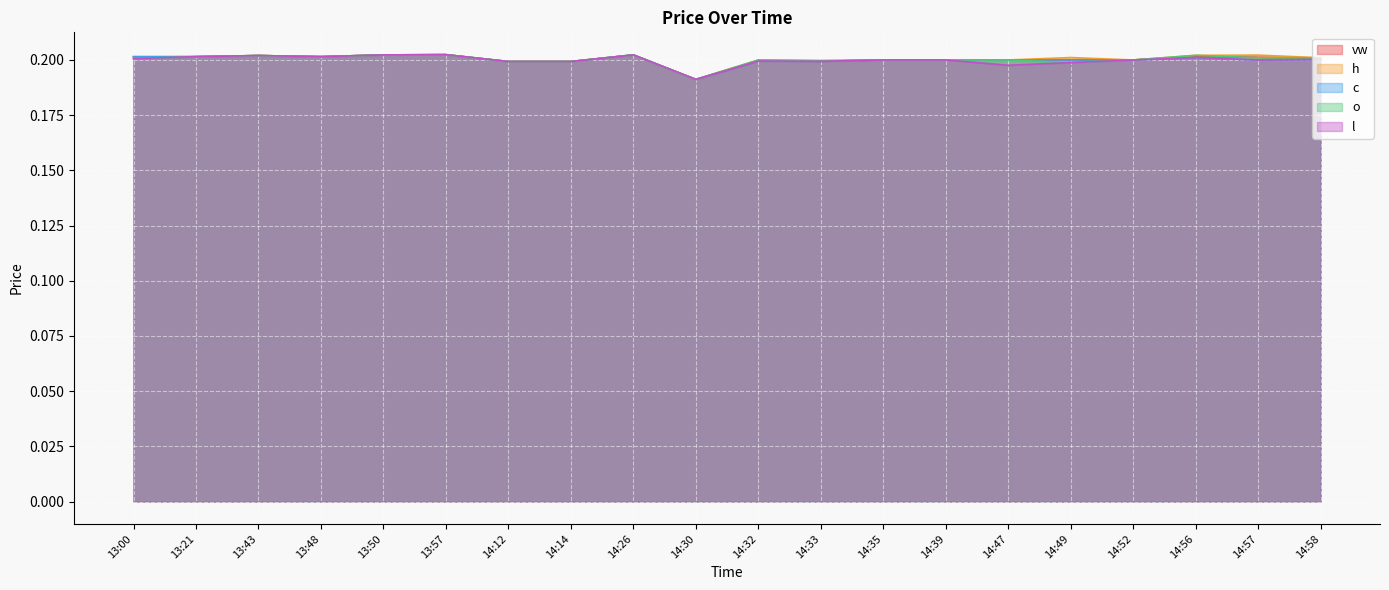

The c series shows 0.2 at 14:39. True or false?

True